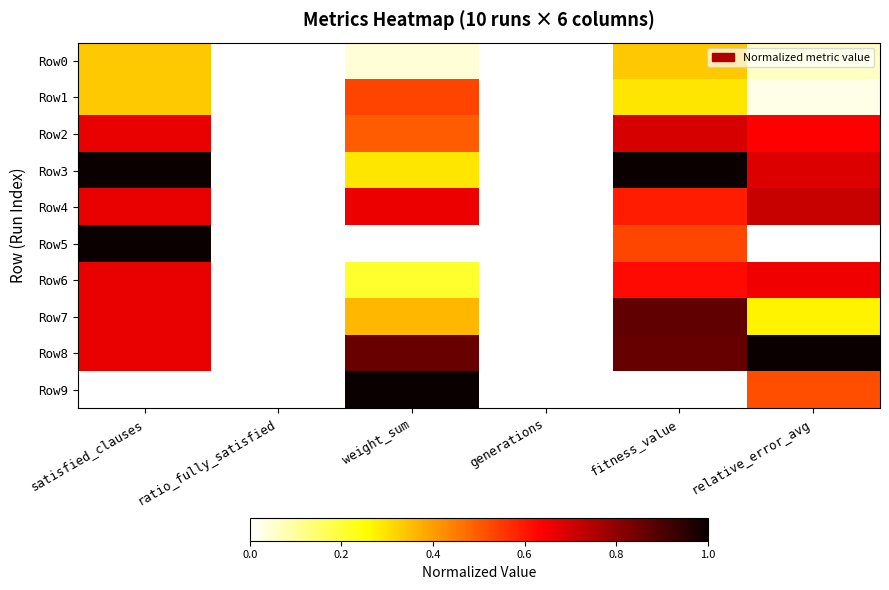

Rank the series at satisfied_clauses from highest to lowest value.

Row3, Row5, Row2, Row4, Row6, Row7, Row8, Row0, Row1, Row9